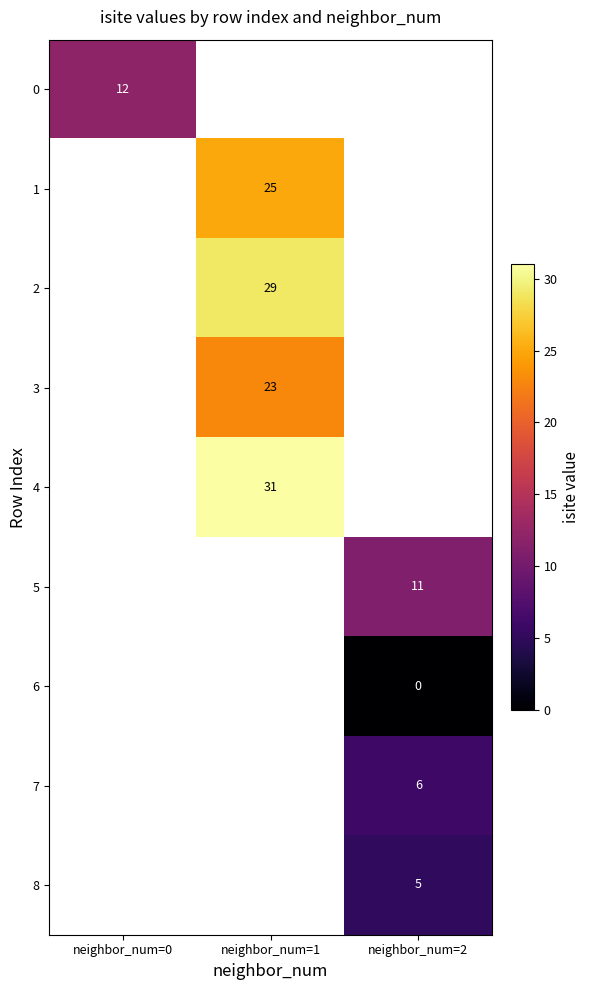

The 0 series shows 4 at neighbor_num=0. True or false?

False